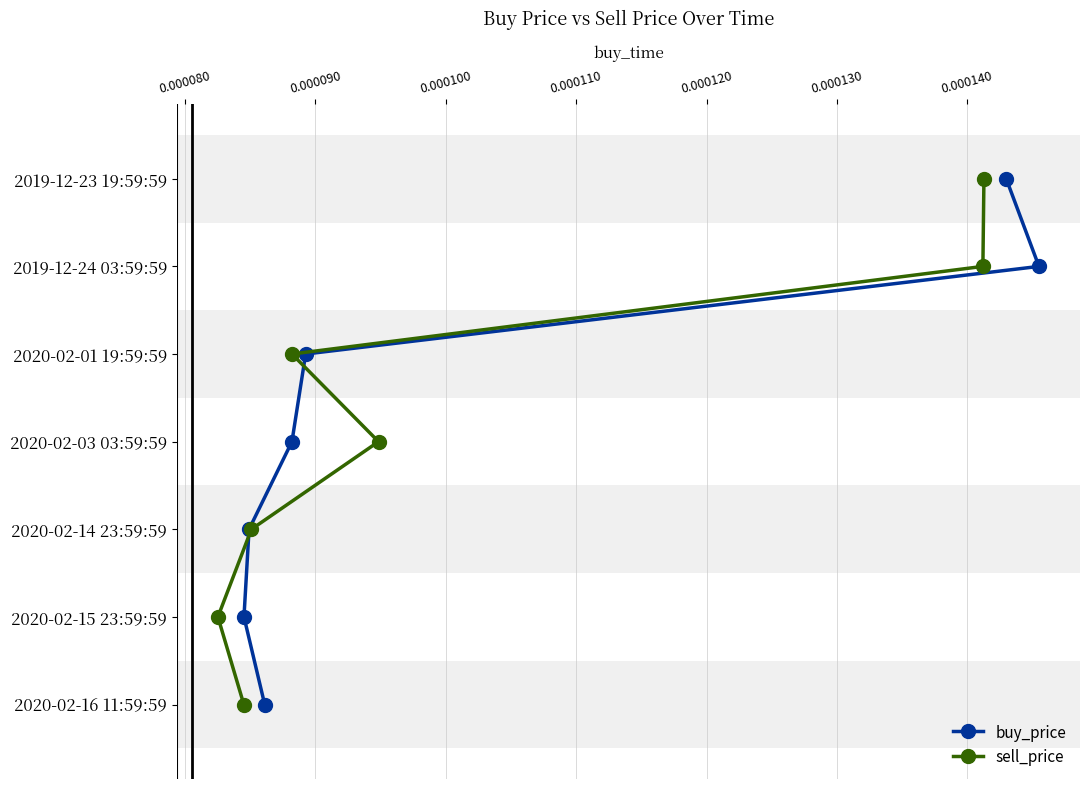

How many distinct data groups are displayed?

2